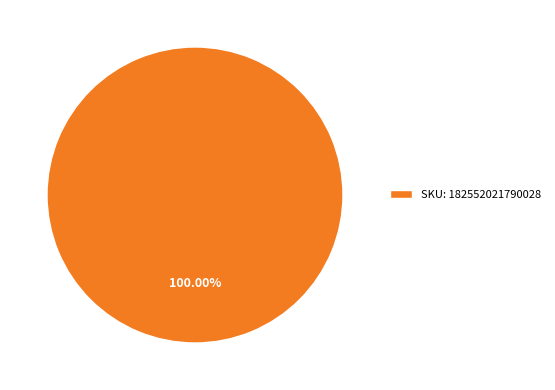

Rank the categories by value from highest to lowest.

SKU: 182552021790028